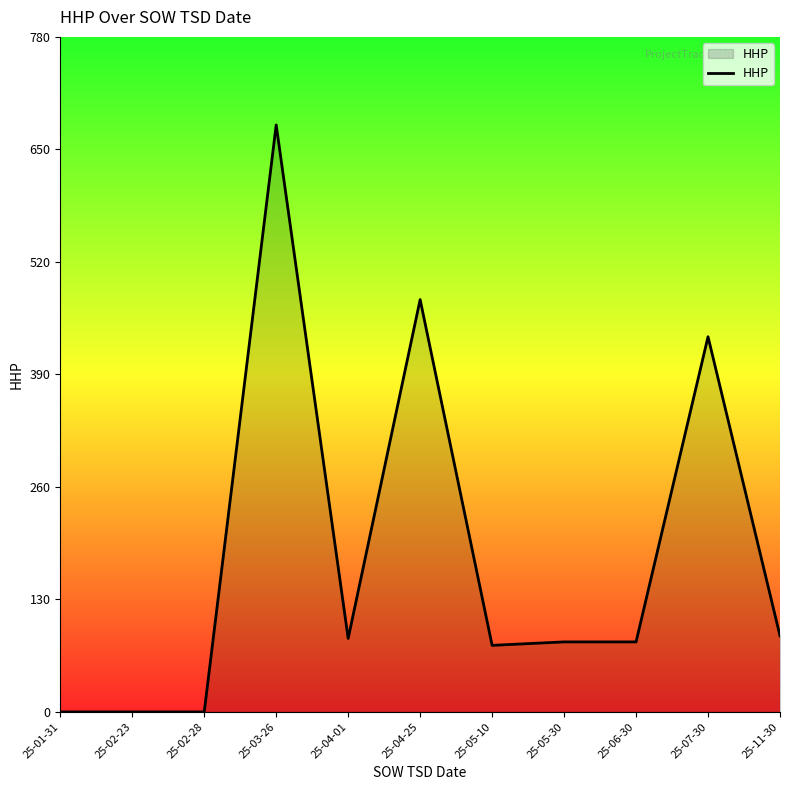

Between 25-07-30 and 25-02-23, which is larger?

25-07-30